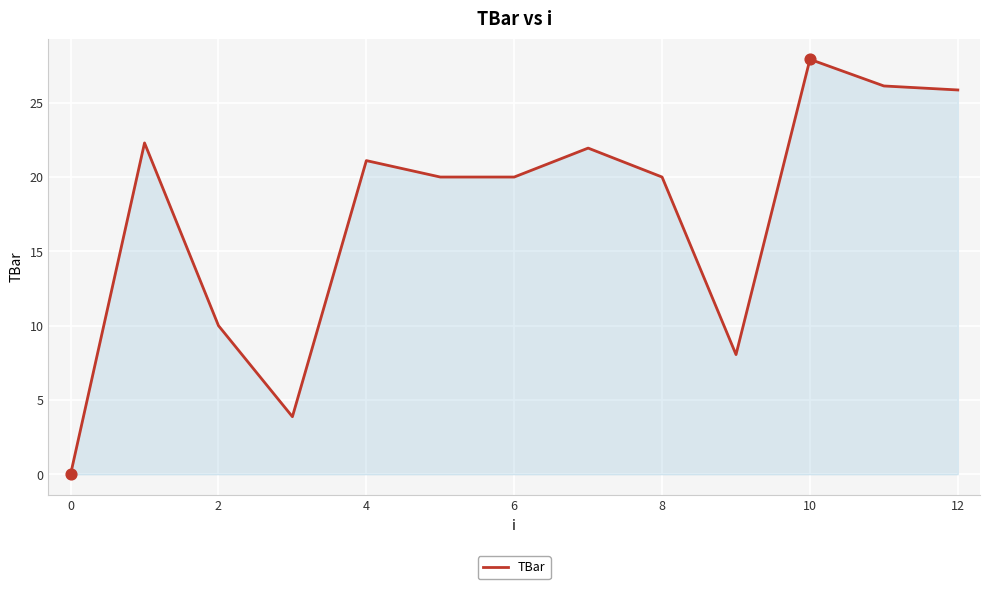

What is the difference between the maximum and minimum values?

27.9